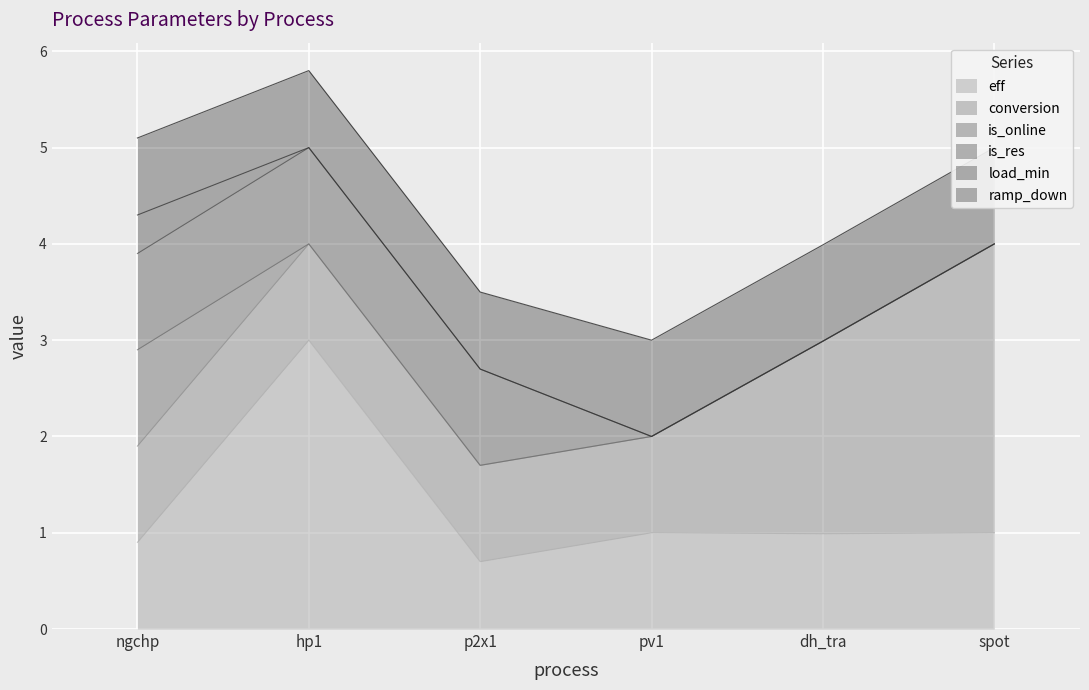

What is the total value across all series at dh_tra?

4.0